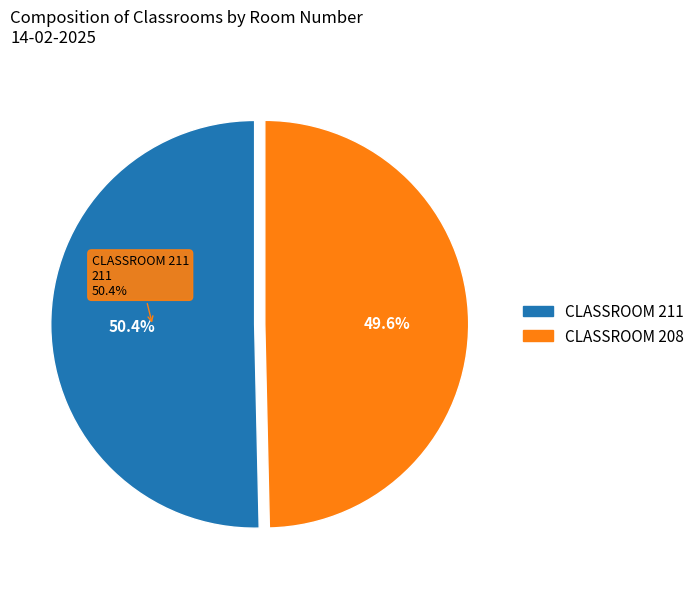

What portion of the pie excludes CLASSROOM 208?

50.4%